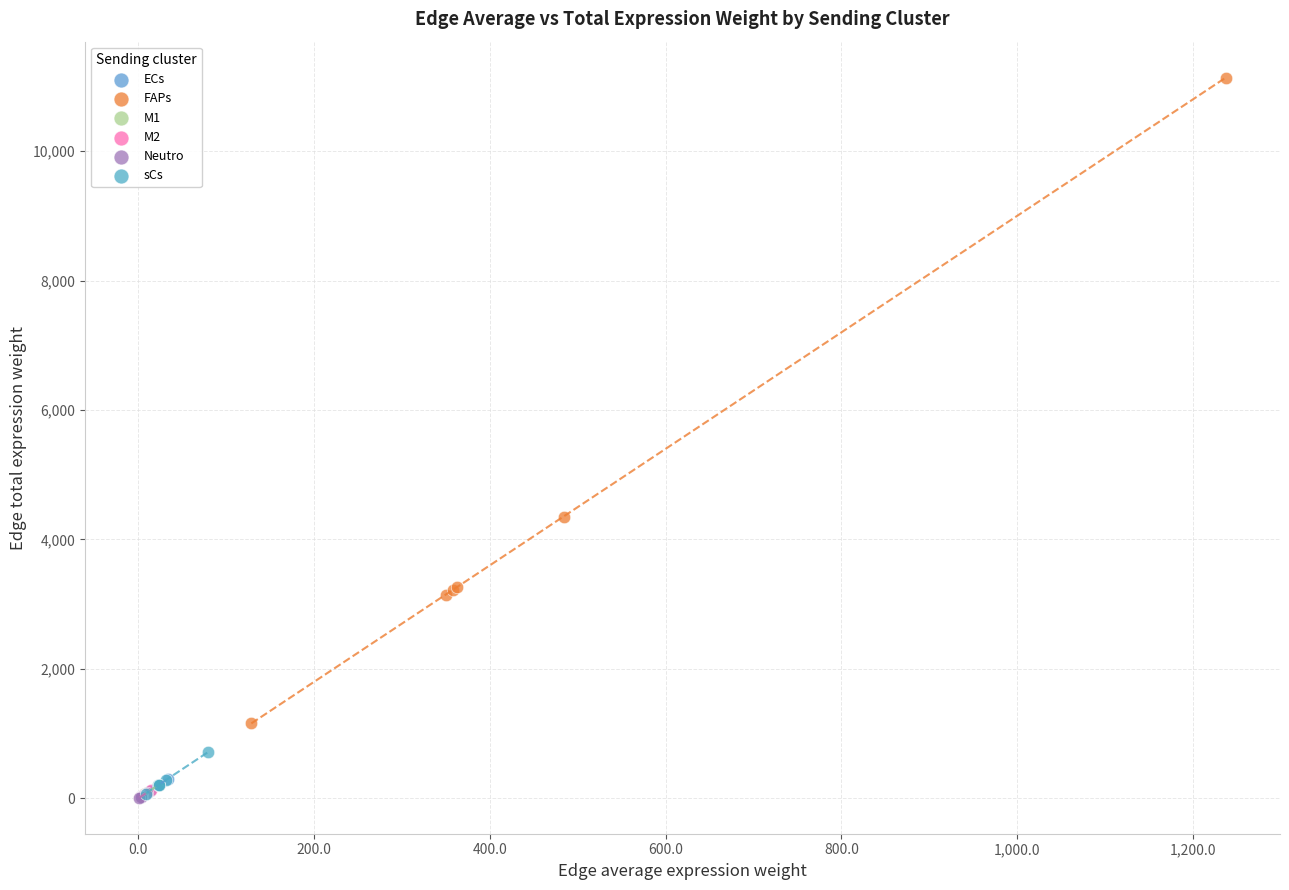

Which series has the widest spread of Y values?

FAPs